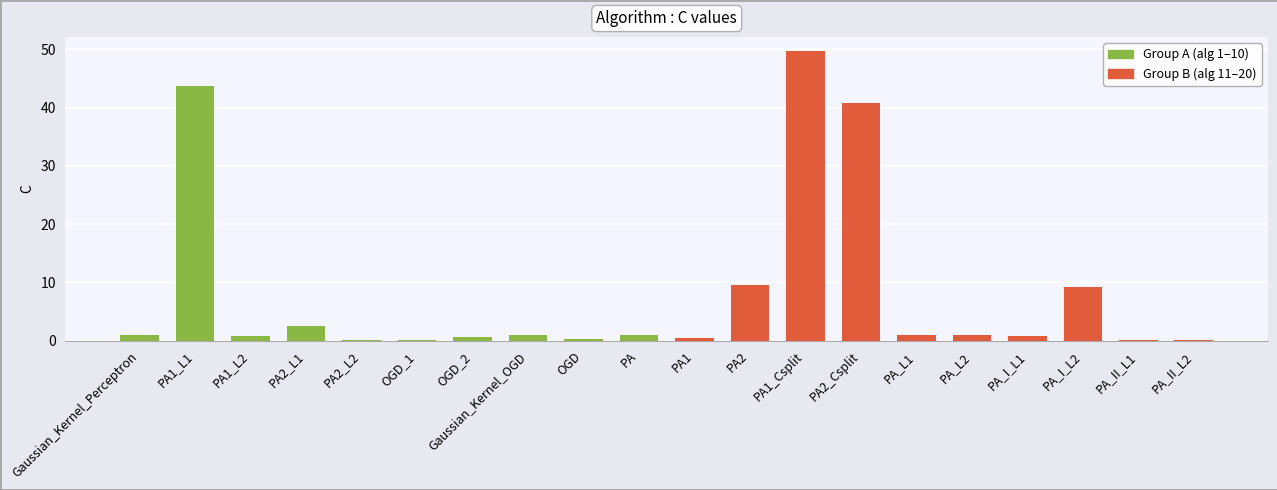

Between PA2_L1 and PA2_L2, which is larger?

PA2_L1